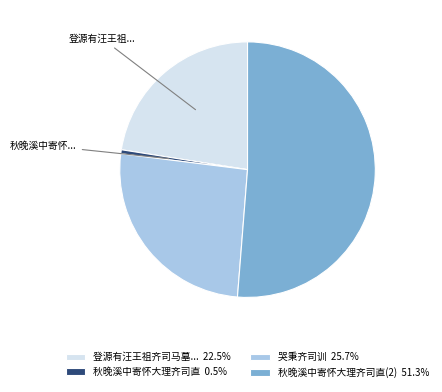

Is there any slice that represents more than half of the pie?

Yes